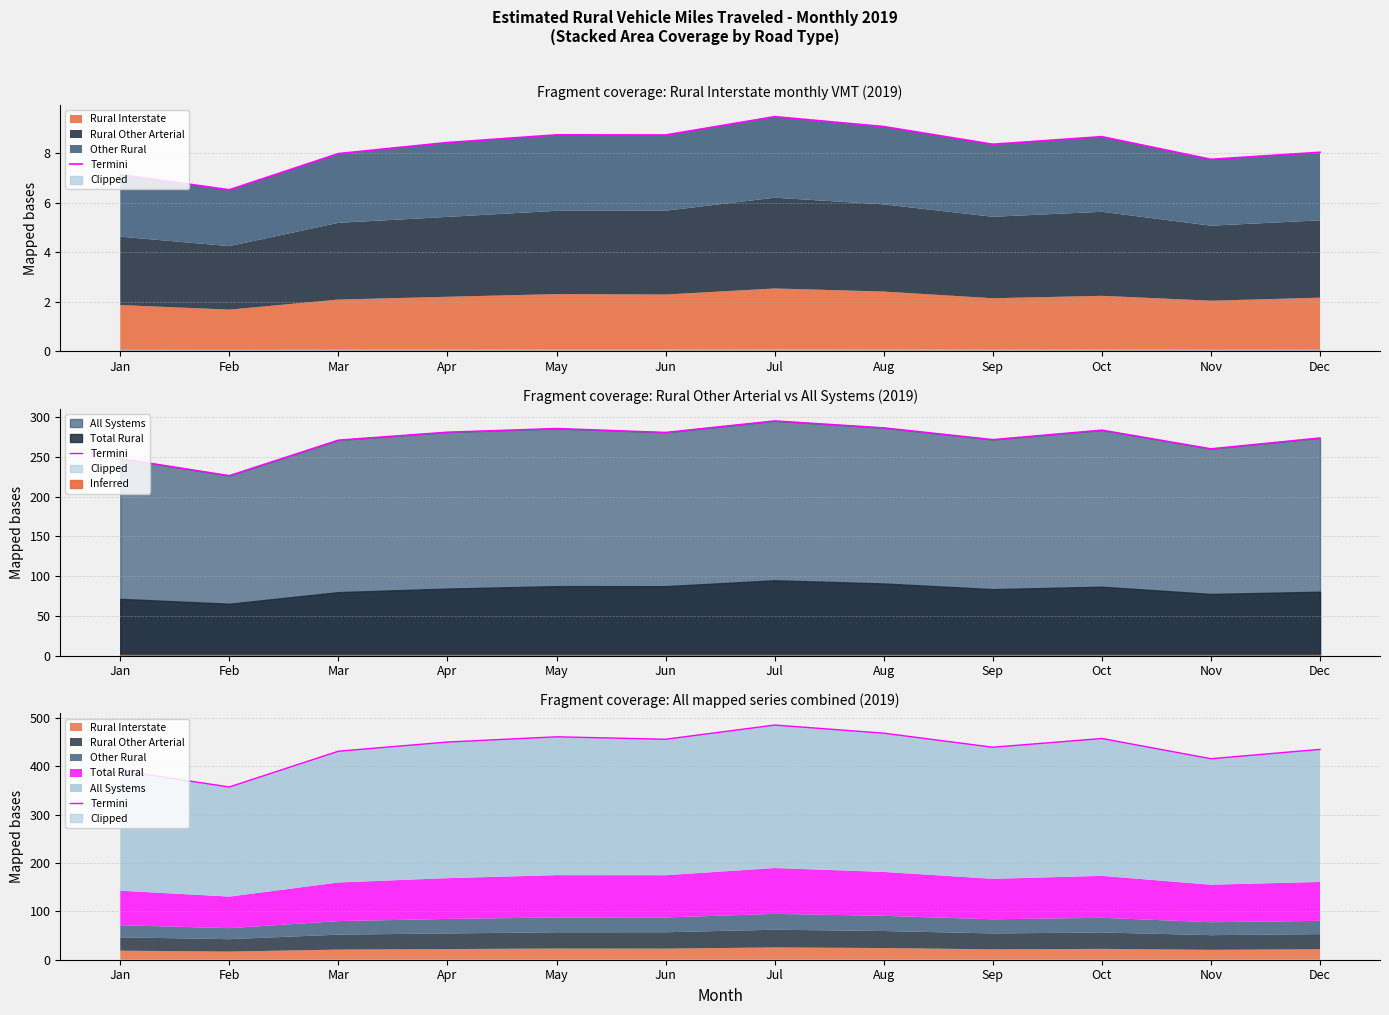

Count the number of values greater than 450.

6